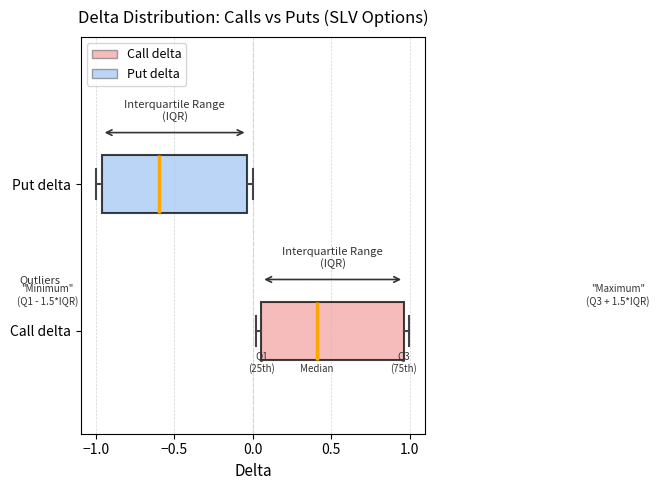

Reading bottom to top, transcribe this box plot: for each box, give where its median line is, the range the box spans, and where its two whiskers end, as read against the x-axis. The values are not printed on the chart, so give them approximately, as read against the axis.

Call delta: median 0.40, box 0.05 to 0.95, whiskers 0.00 to 1.00
Put delta: median -0.60, box -0.95 to -0.05, whiskers -1.00 to 0.00